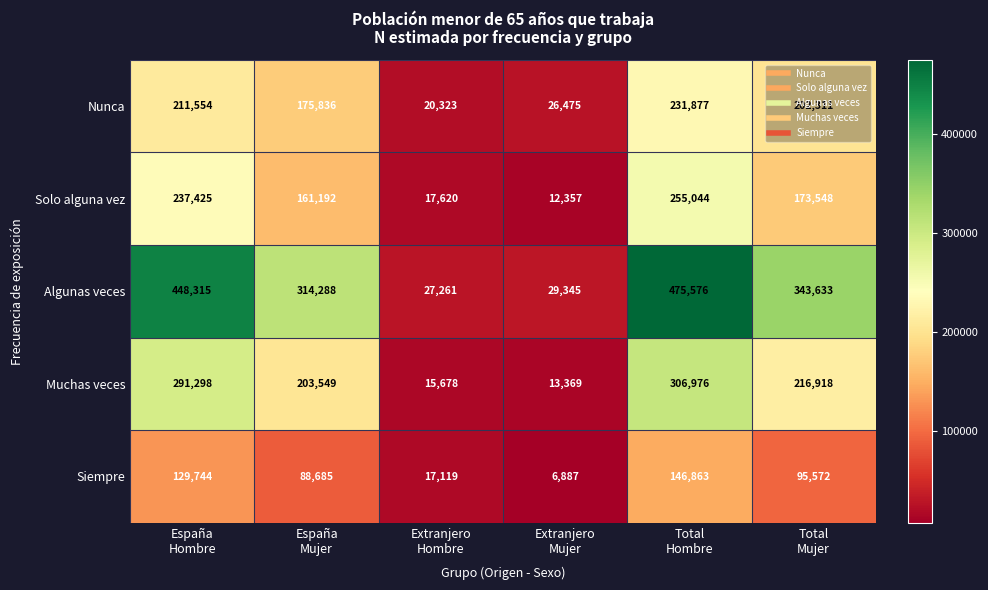

Which label corresponds to the largest value in the chart?

Total
Hombre